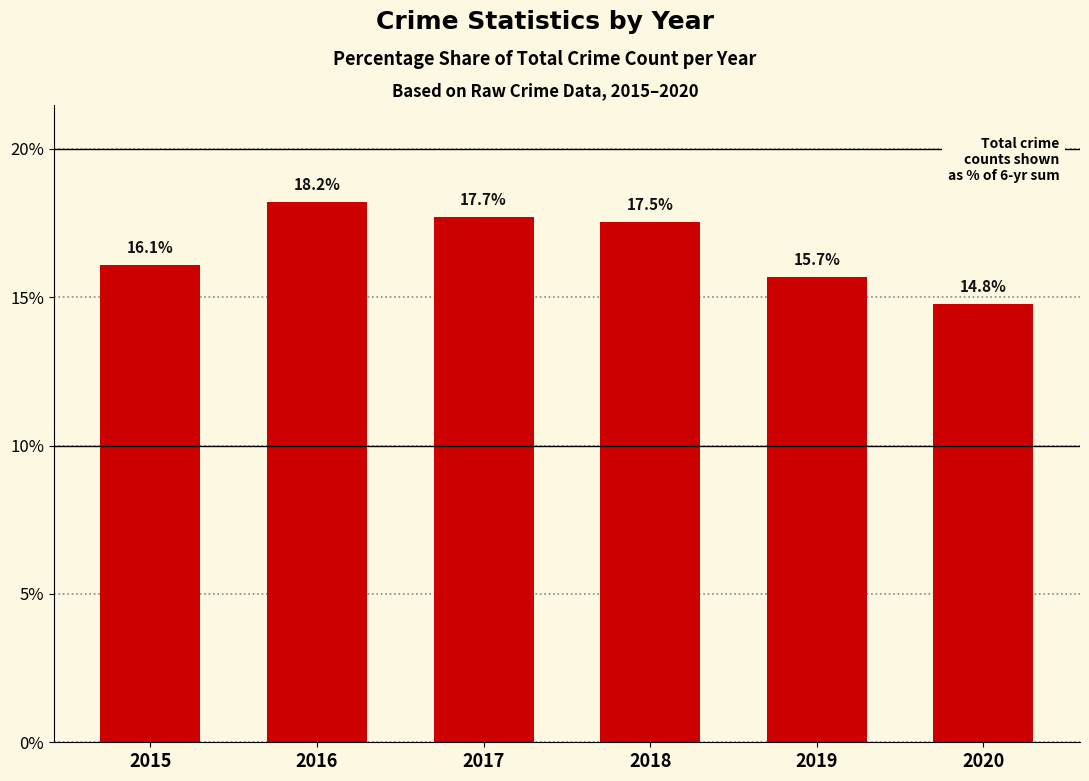

Where is the data nearest to the value 16?

2015